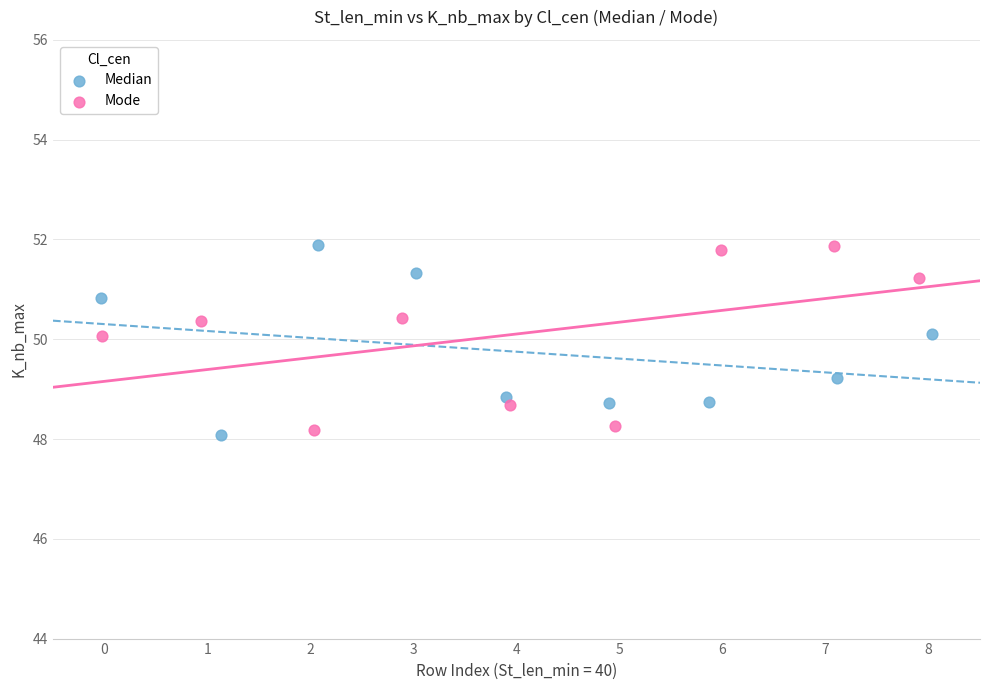

What are all the series names shown in the legend?

Median, Mode